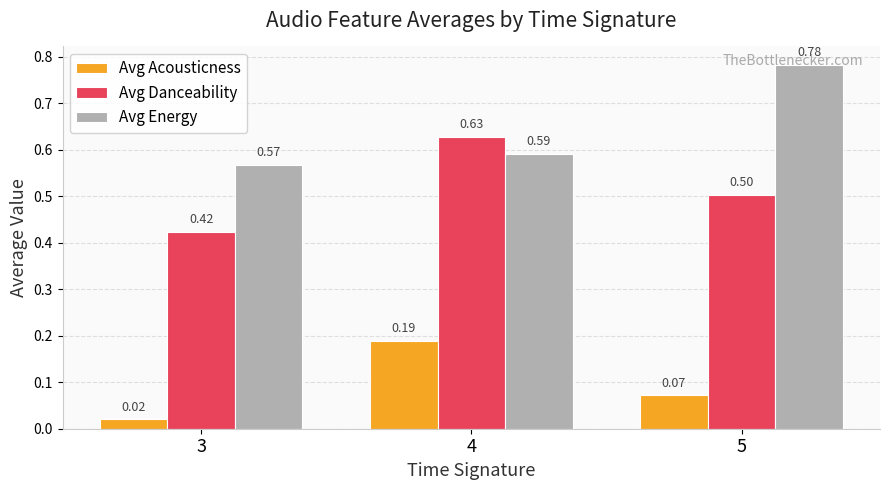

What is the spread (max minus min) of values at 3?

0.5